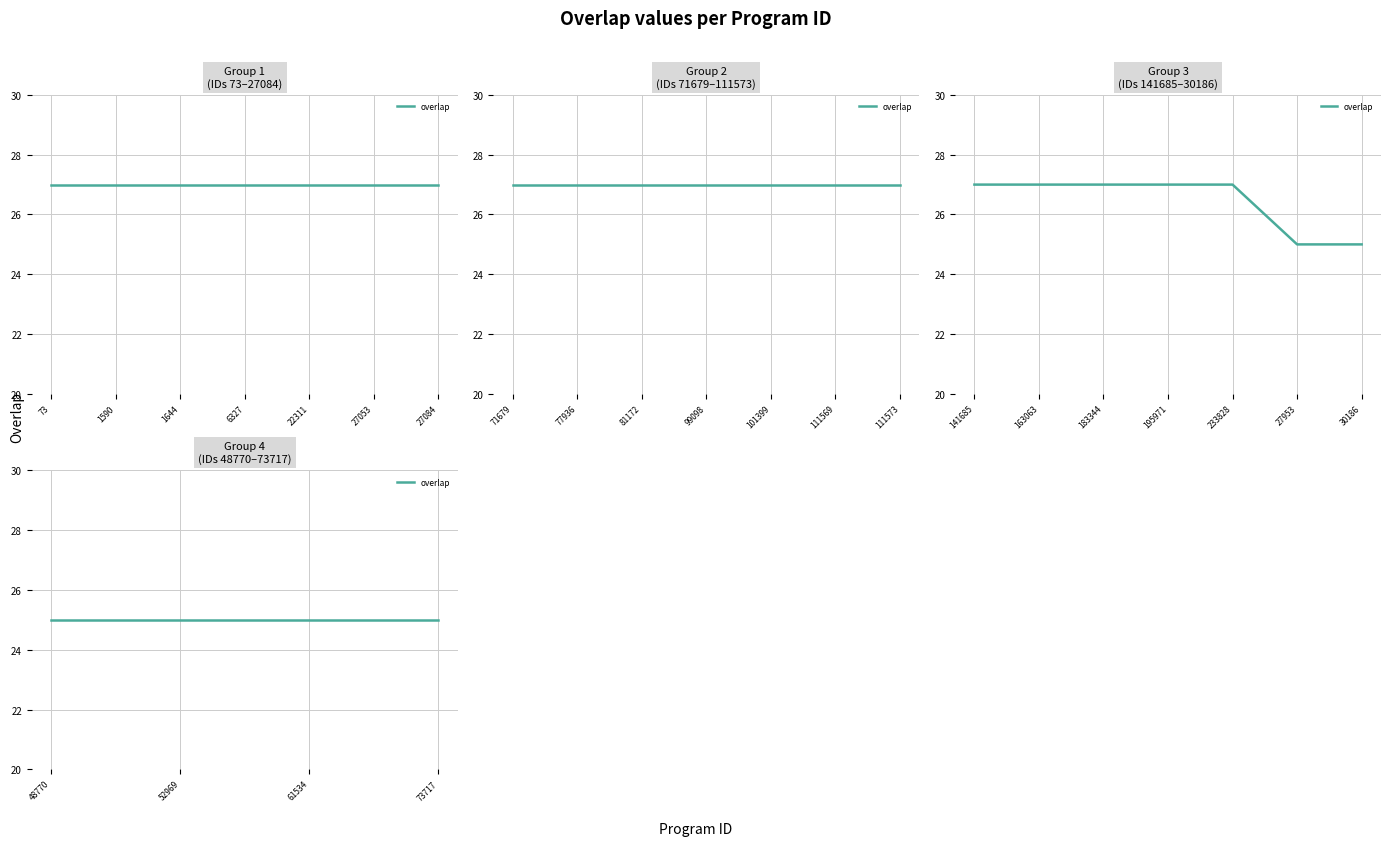

What is the greatest value displayed?

27